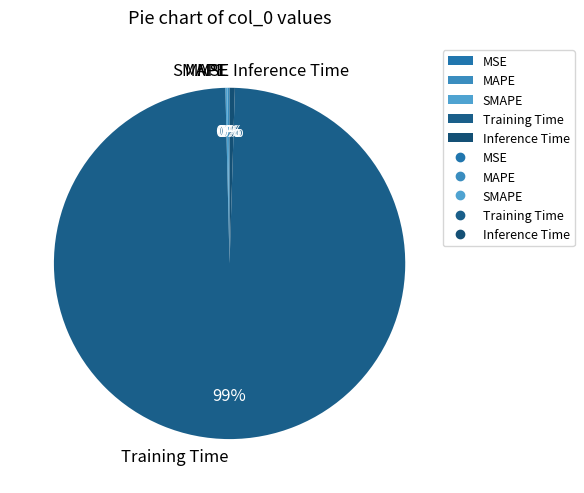

To the nearest percent, what is the average slice percentage?

20%